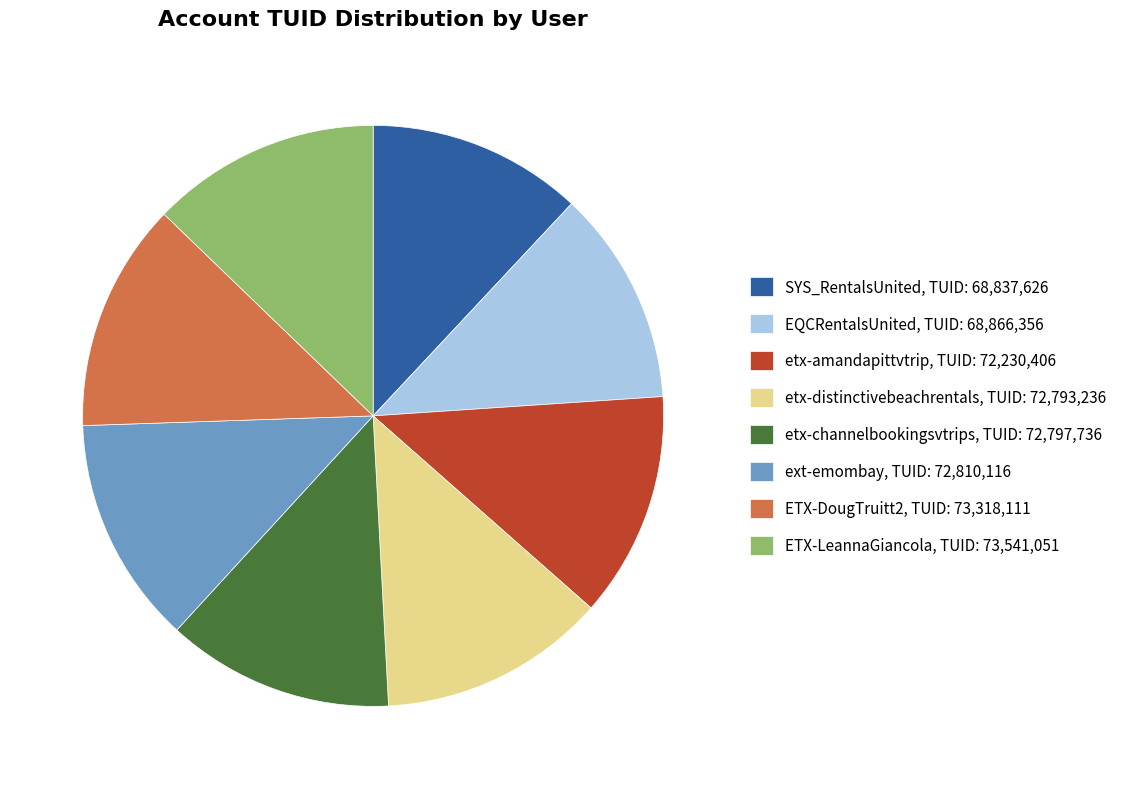

Is there any slice that represents more than half of the pie?

No